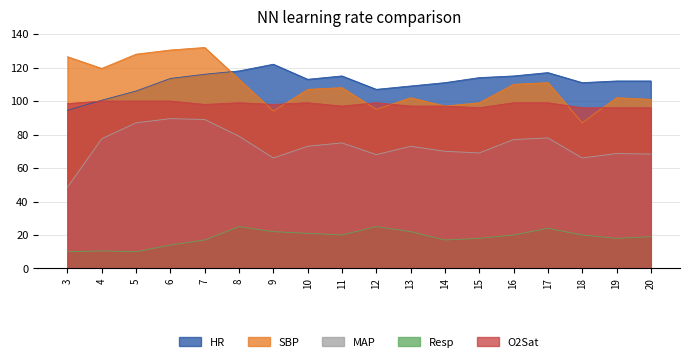

Reading left to right, extract all data points from this chart.

HR: 3=94.5	4=100.5	5=106.0	6=113.5	7=116.0	8=118.0	9=122.0	10=113.0	11=115.0	12=107.0	13=109.0	14=111.0	15=114.0	16=115.0	17=117.0	18=111.0	19=112.0	20=112.0
SBP: 3=126.5	4=119.5	5=128.0	6=130.5	7=132.0	8=113.0	9=94.0	10=107.0	11=108.0	12=95.0	13=102.0	14=97.0	15=99.0	16=110.0	17=111.0	18=87.0	19=102.0	20=101.0
MAP: 3=48.5	4=77.5	5=87.0	6=89.5	7=89.0	8=79.0	9=66.0	10=73.0	11=75.0	12=68.0	13=73.0	14=70.0	15=69.0	16=77.0	17=78.0	18=66.0	19=68.7	20=68.3
Resp: 3=10.0	4=10.5	5=10.0	6=14.0	7=17.0	8=25.0	9=22.0	10=21.0	11=20.0	12=25.0	13=22.0	14=17.0	15=18.0	16=20.0	17=24.0	18=20.0	19=18.0	20=19.0
O2Sat: 3=98.5	4=100.0	5=100.0	6=100.0	7=98.0	8=99.0	9=98.0	10=99.0	11=97.0	12=99.0	13=97.0	14=97.0	15=96.0	16=99.0	17=99.0	18=96.0	19=96.0	20=96.0